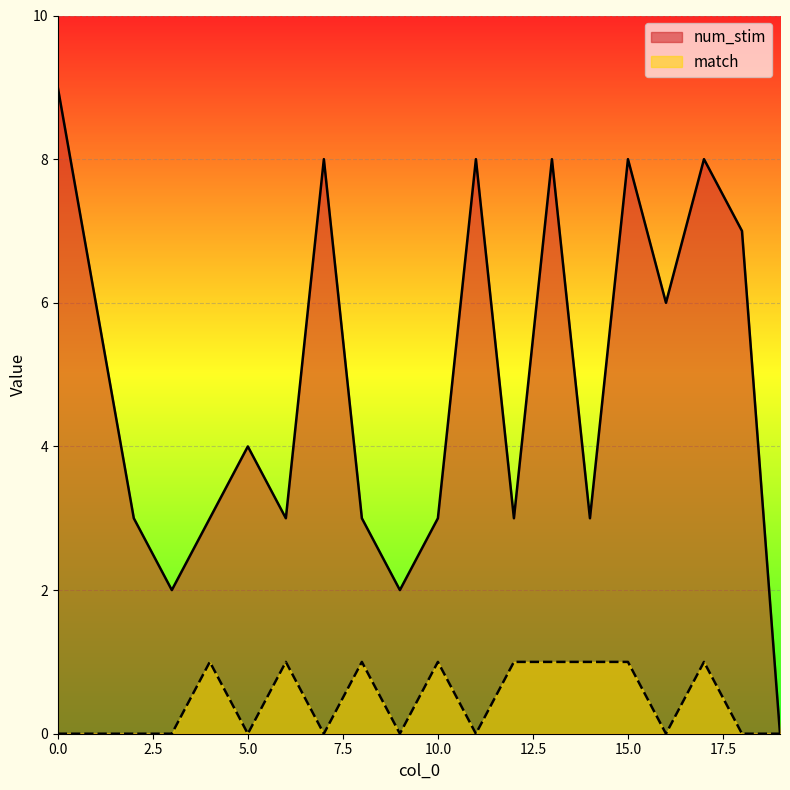

Where is the first local minimum for num_stim?

3